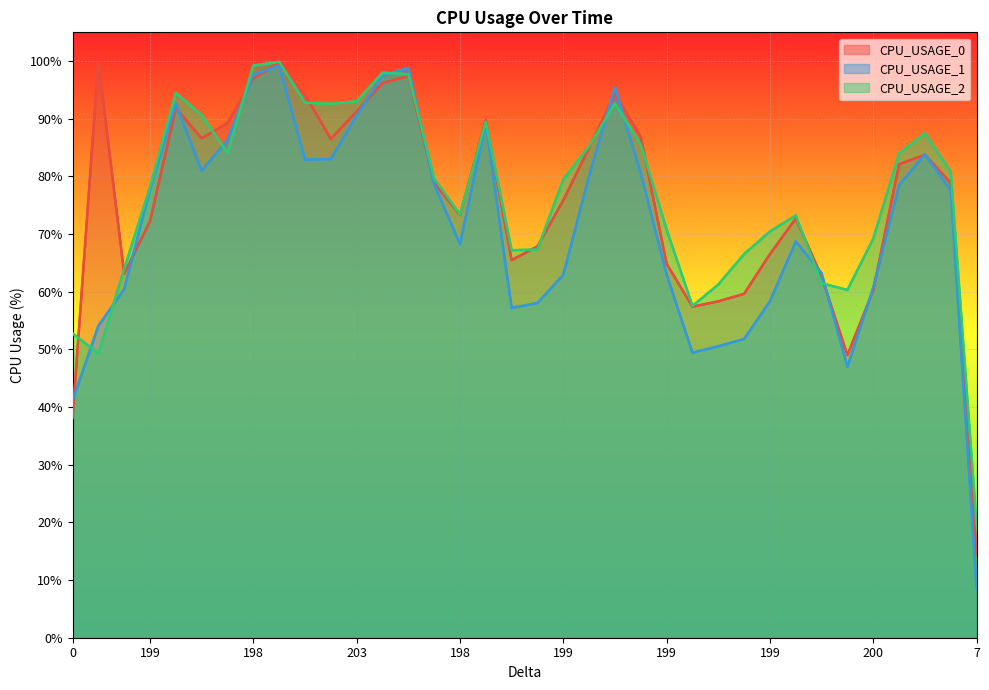

What are all the series names shown in the legend?

CPU_USAGE_0, CPU_USAGE_1, CPU_USAGE_2